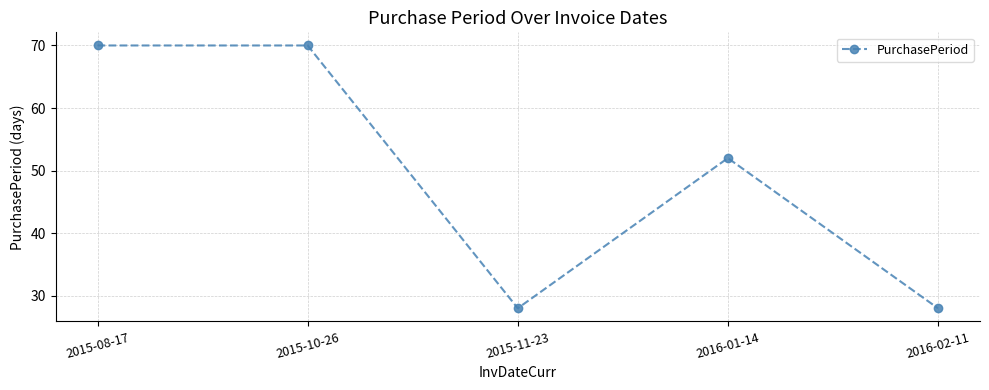

Reading right to left, transcribe all the data shown in this chart.

2016-02-11=28	2016-01-14=52	2015-11-23=28	2015-10-26=70	2015-08-17=70